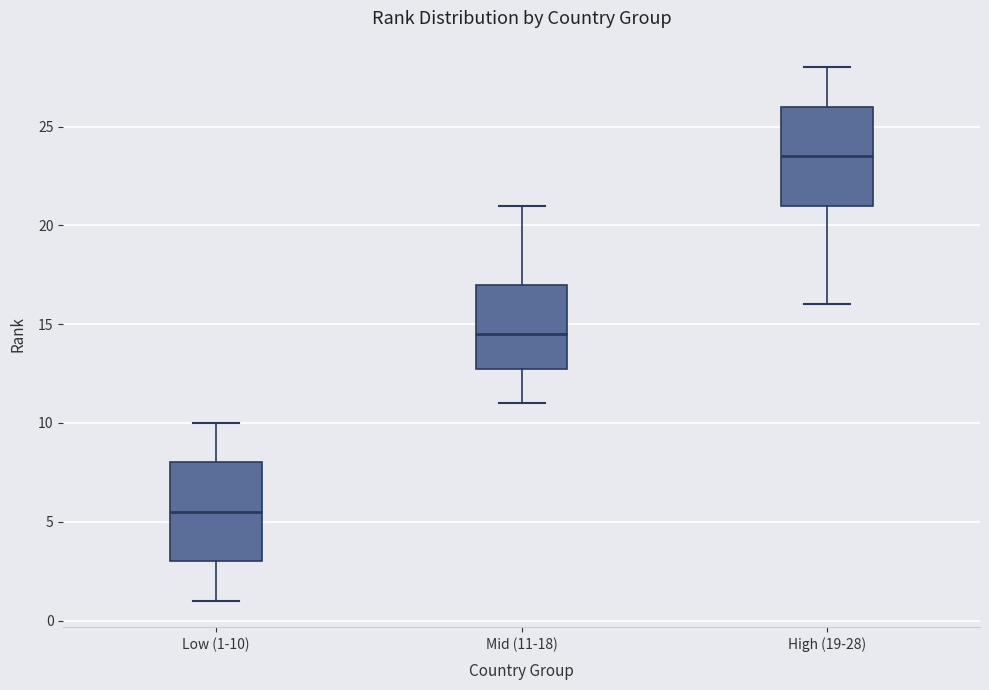

Reading left to right, transcribe this box plot: for each box, give where its median line is, the range the box spans, and where its two whiskers end, as read against the y-axis. The values are not printed on the chart, so give them approximately, as read against the axis.

Low (1-10): median 5.5, box 3.0 to 8.0, whiskers 1.0 to 10.0
Mid (11-18): median 14.5, box 13.0 to 17.0, whiskers 11.0 to 21.0
High (19-28): median 23.5, box 21.0 to 26.0, whiskers 16.0 to 28.0